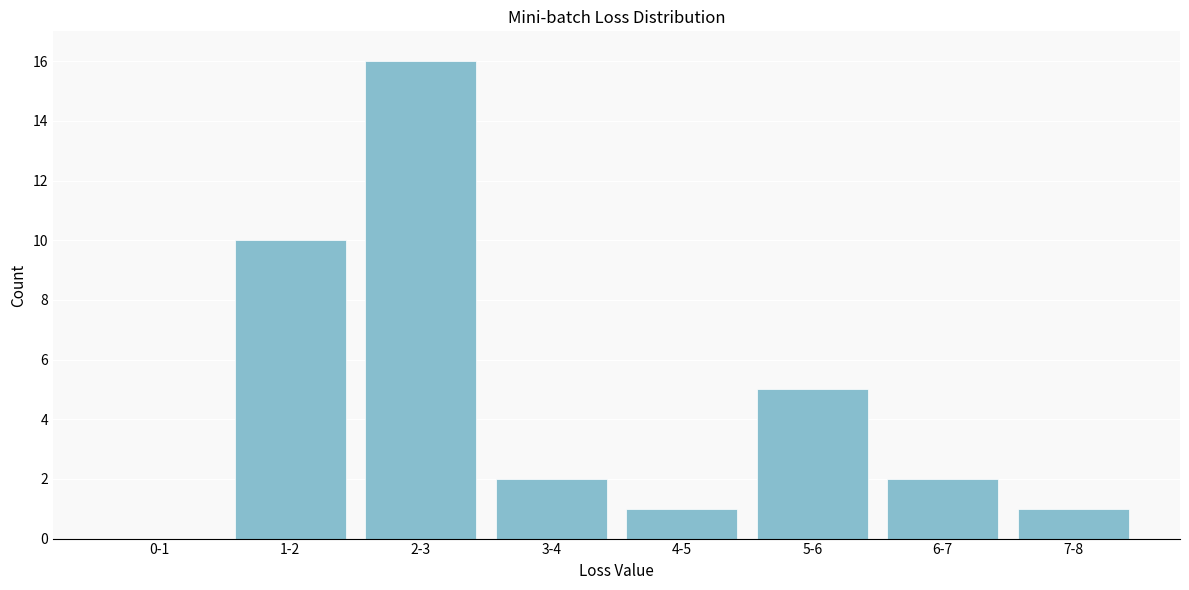

Reading right to left, transcribe all the data shown in this chart.

7-8=1	6-7=2	5-6=5	4-5=1	3-4=2	2-3=16	1-2=10	0-1=0